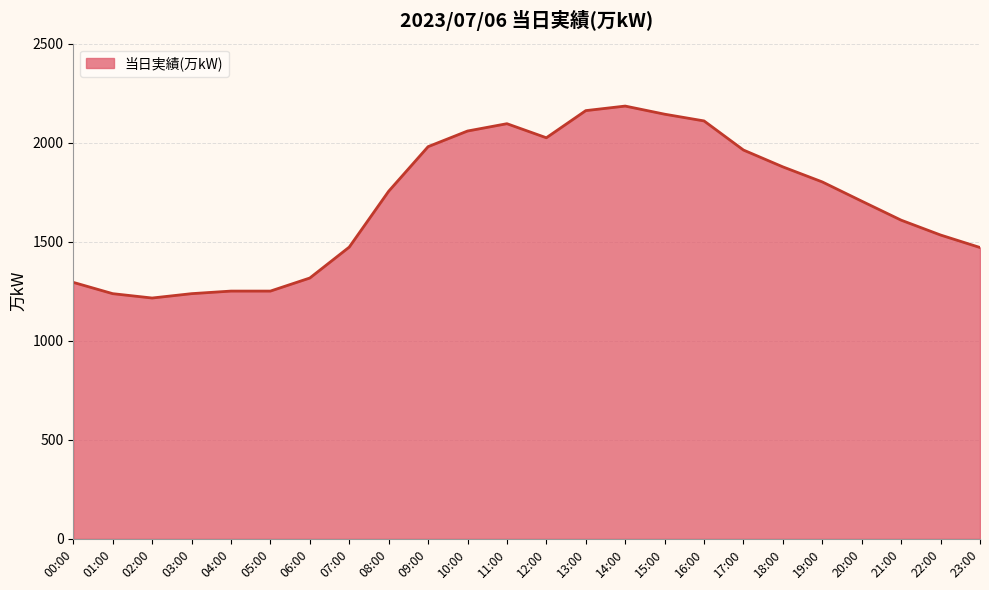

True or false: the data shows 2455 at 22:00.

False